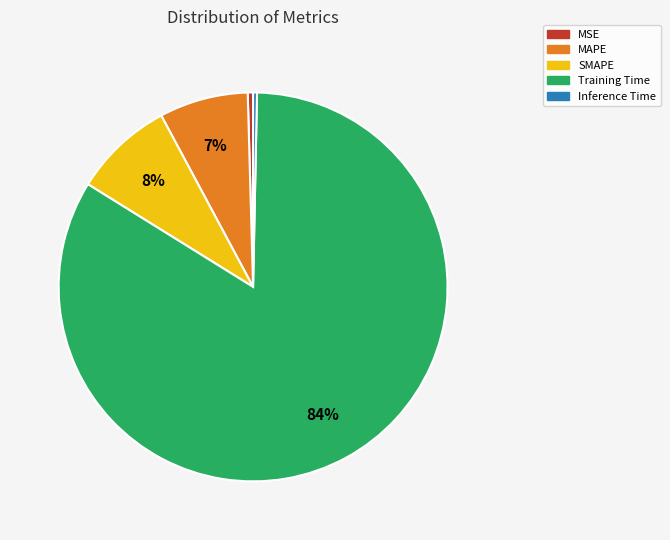

How many segments does this pie chart have?

5